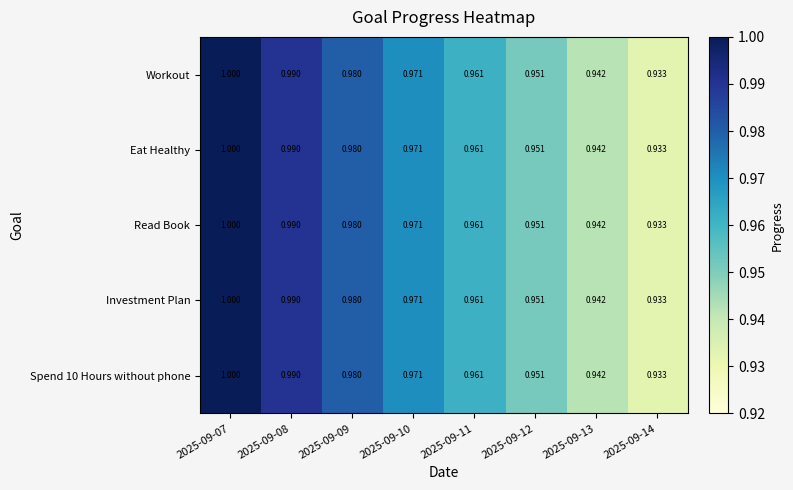

How many data points does each series have?

8